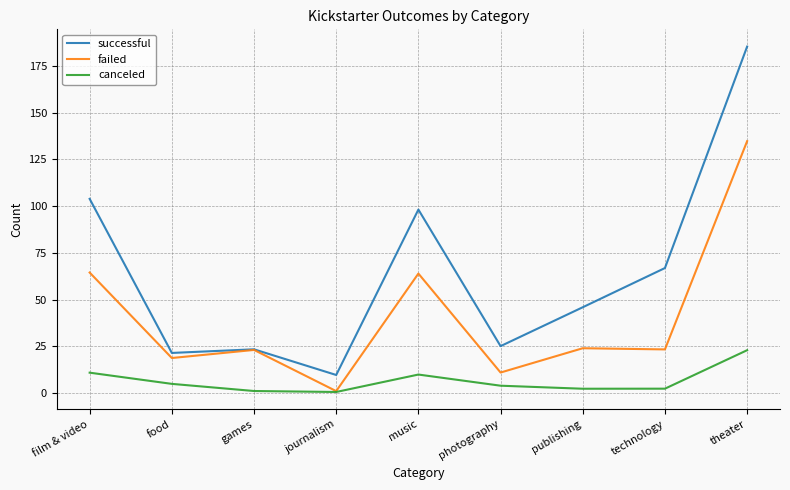

What is the sum of all successful values?

579.7